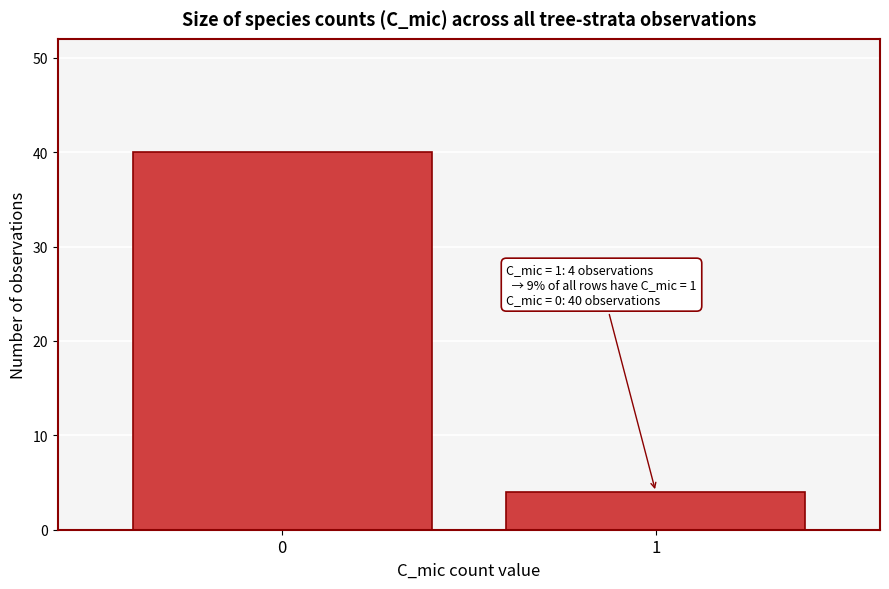

Reading left to right, transcribe all the data shown in this chart.

0=40	1=4